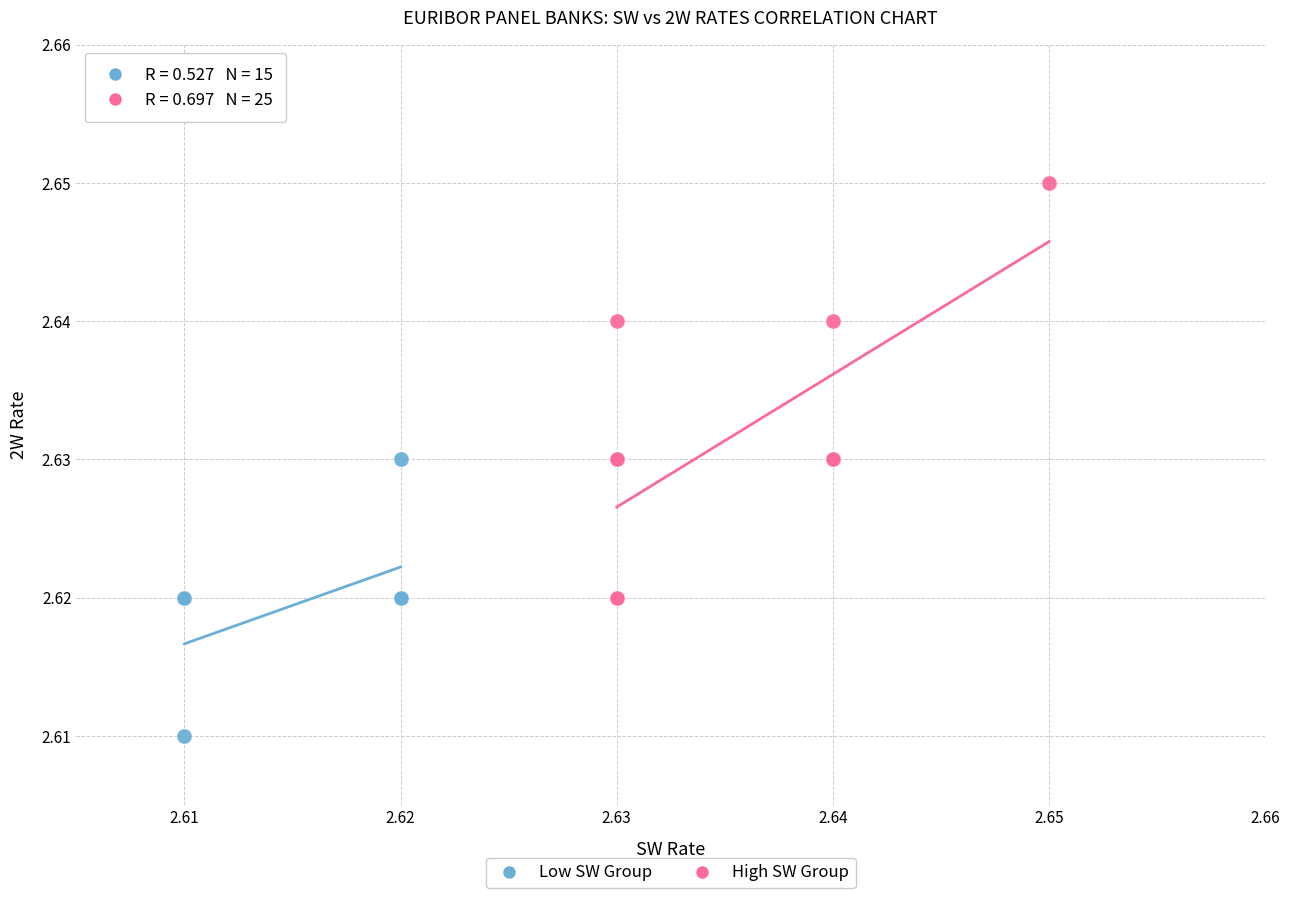

Which series contains the highest Y value?

High SW Group